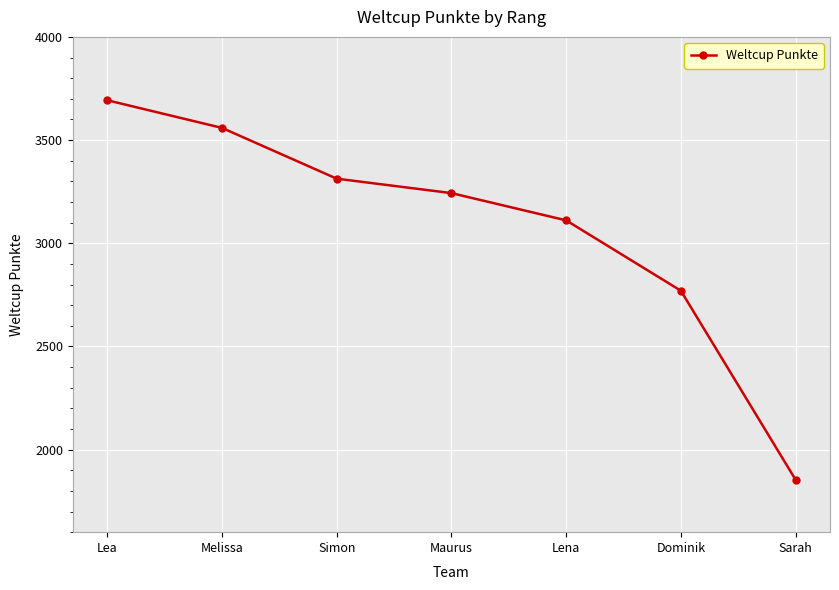

Approximately how many times larger is the value at Dominik compared to Lea?

0.8